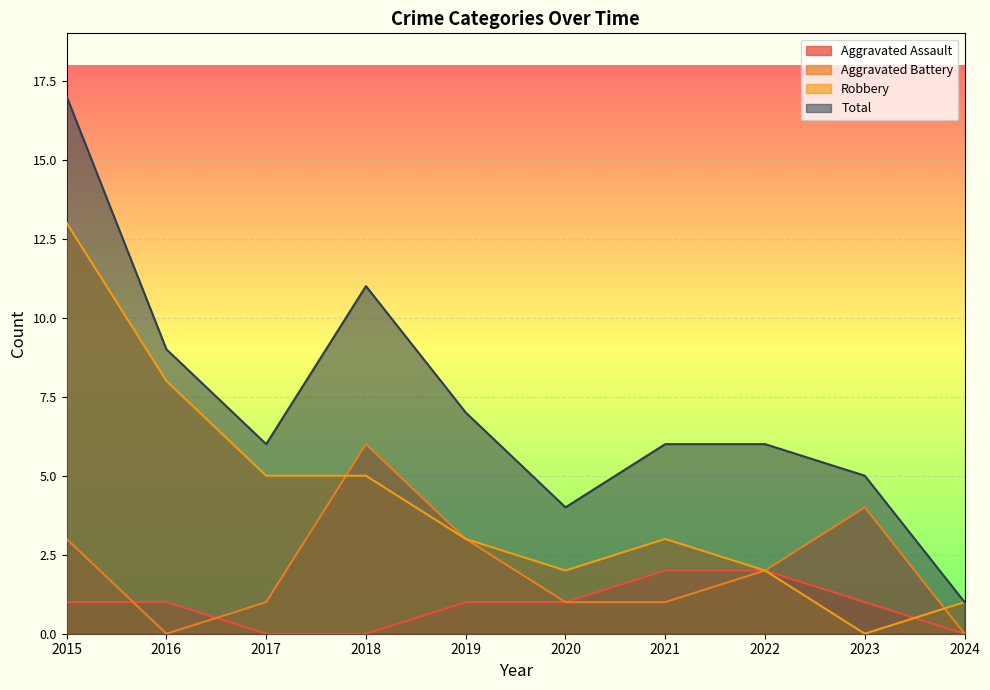

What value does the Aggravated Assault series have at 2020?

1